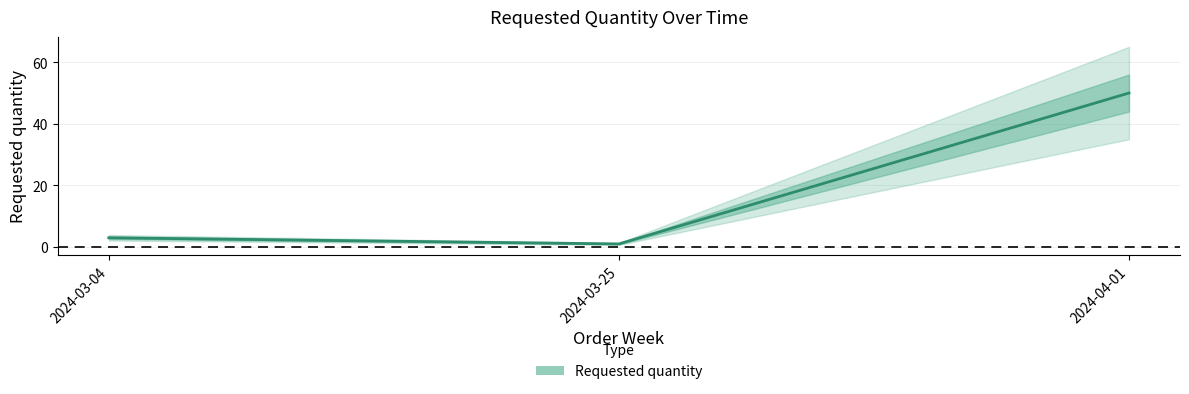

What is the sum of the values at 2024-03-25 and 2024-03-04?

4